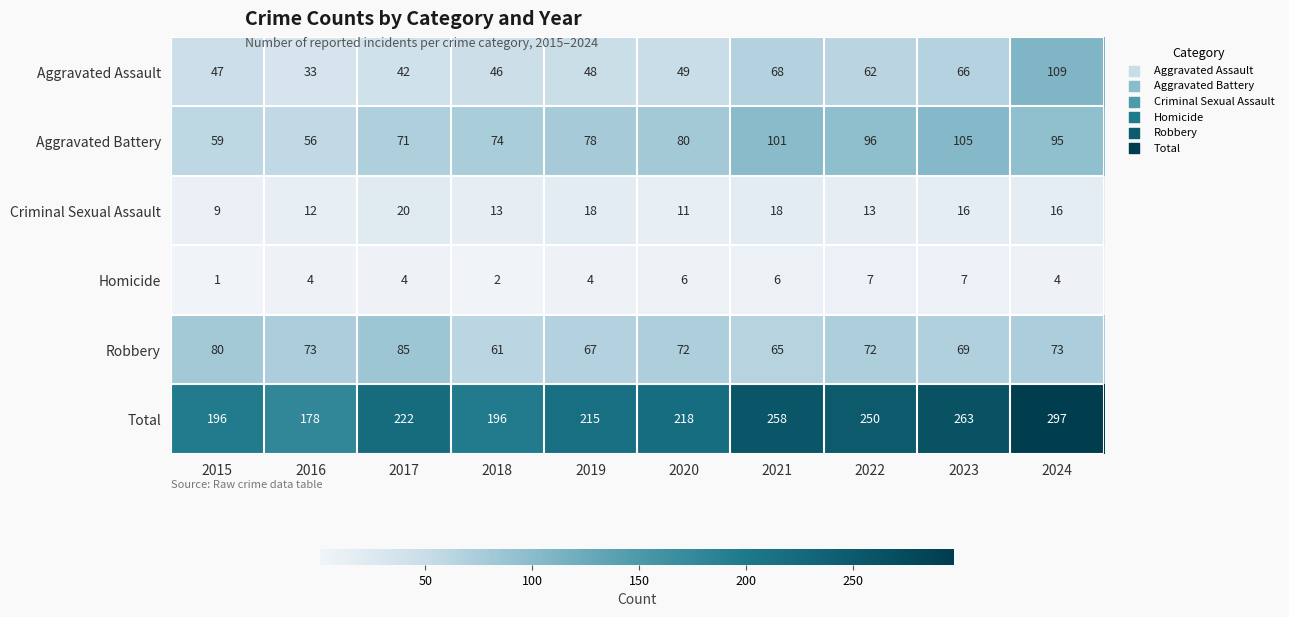

What is the greatest value displayed?

297